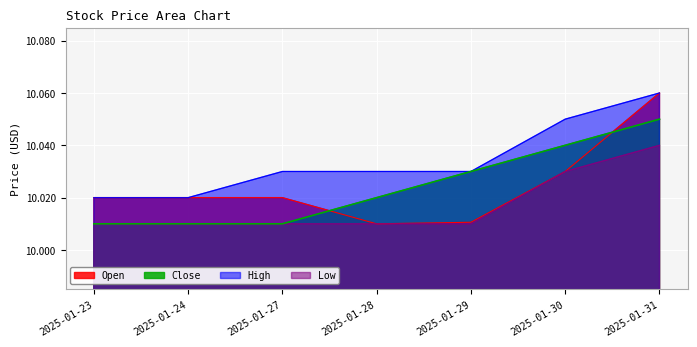

What is the average value of the High series?

10.0